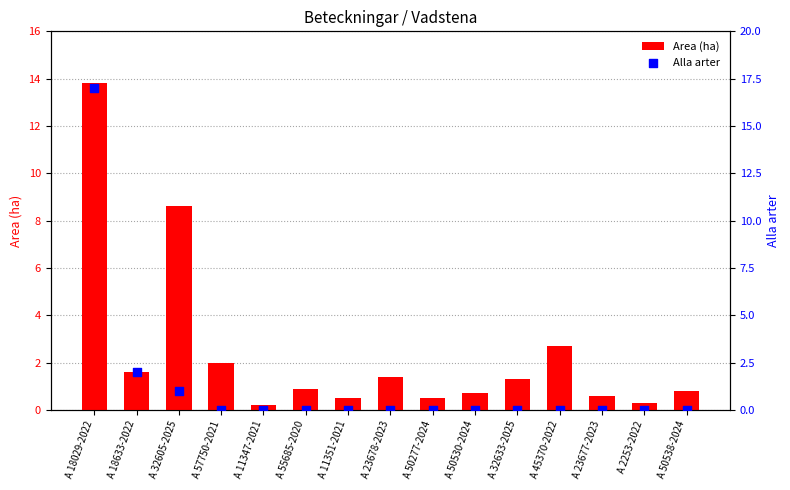

Which series has the largest Y range (max minus min)?

Alla arter